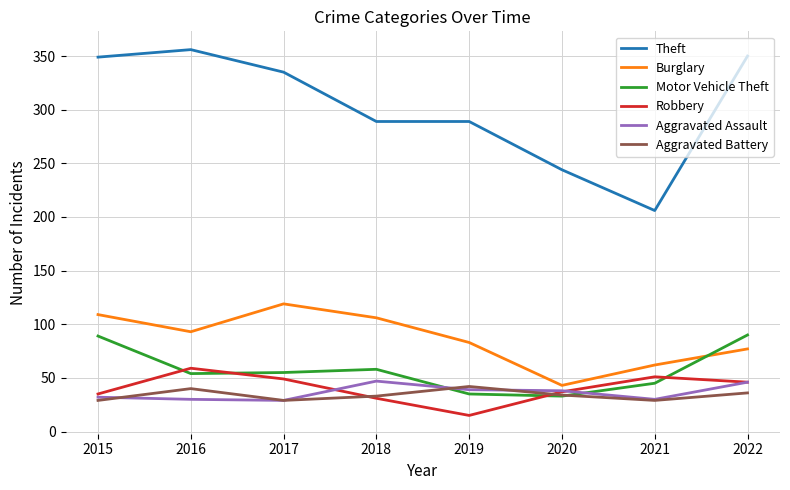

The value of Burglary at 2019 is 110. True or false?

False